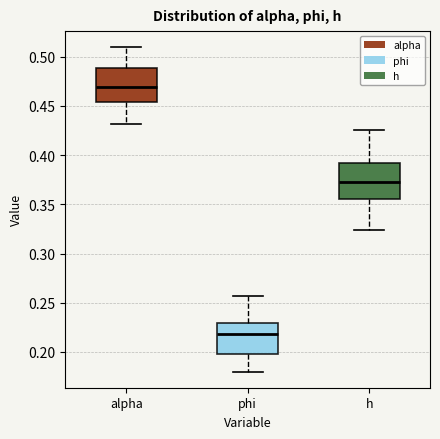

Where is the lower edge of the box for alpha on the y-axis? The values are not printed on the chart, so give them approximately, as read against the axis.

0.455